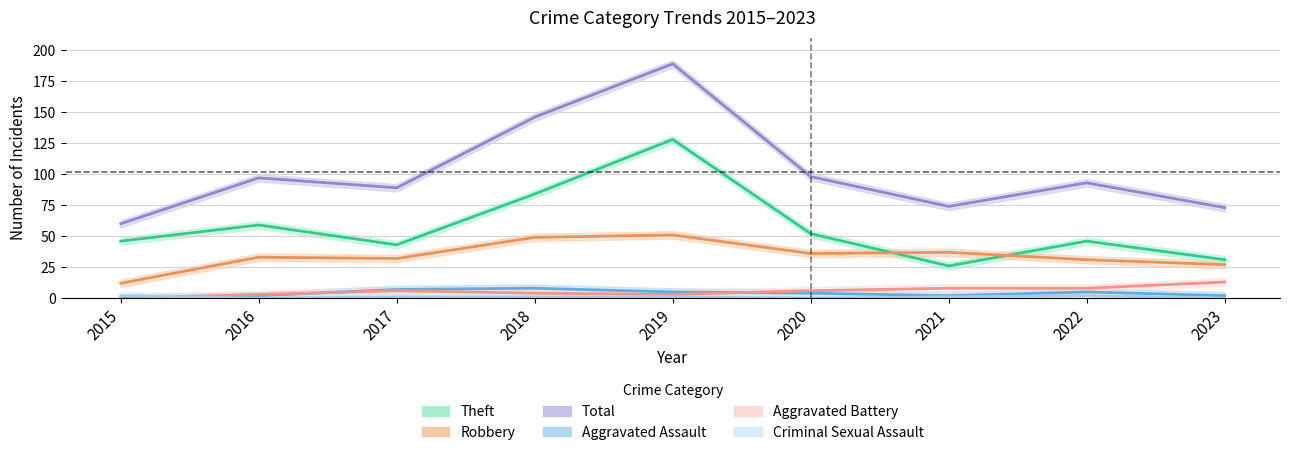

True or false: Total and Aggravated Assault cross at least once.

False